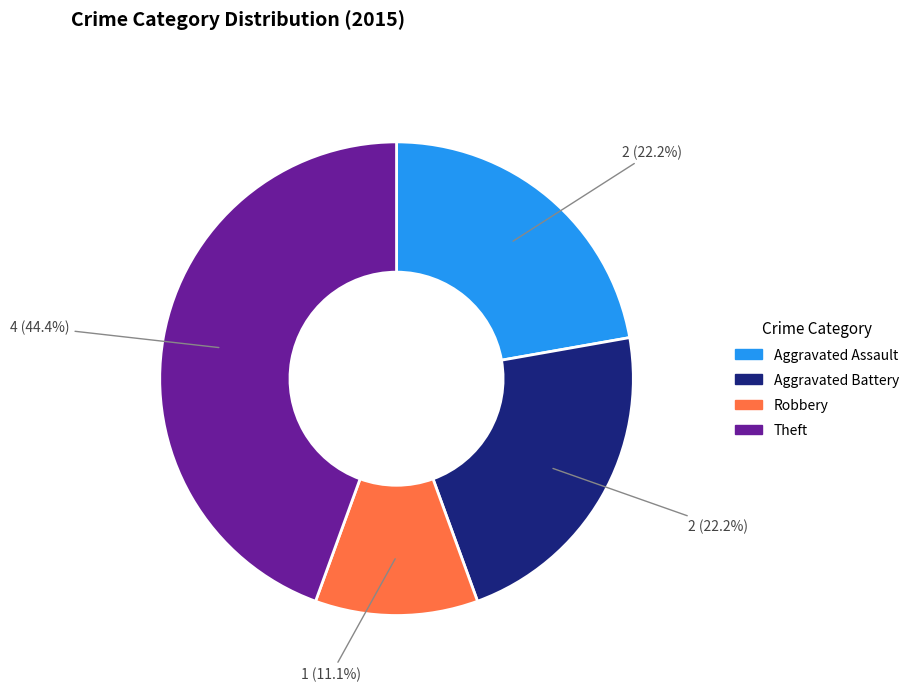

Is there a majority slice in this chart?

No